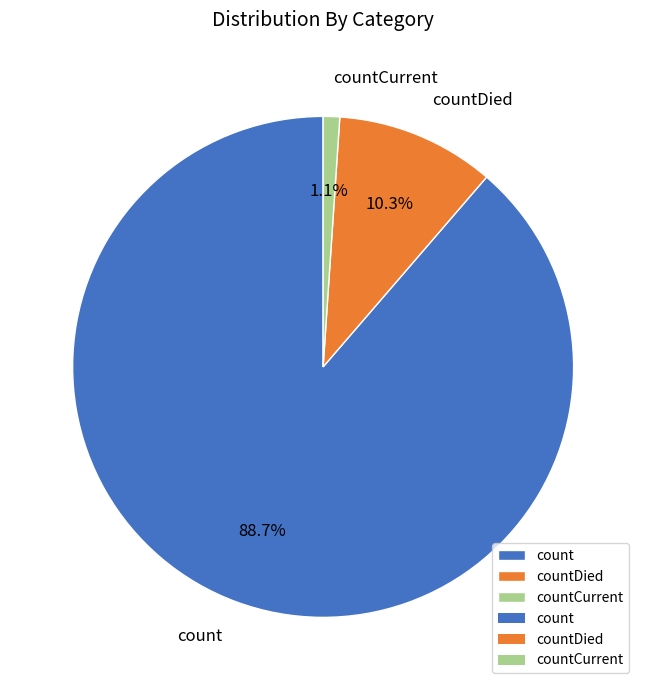

How many slices are in this pie chart?

3